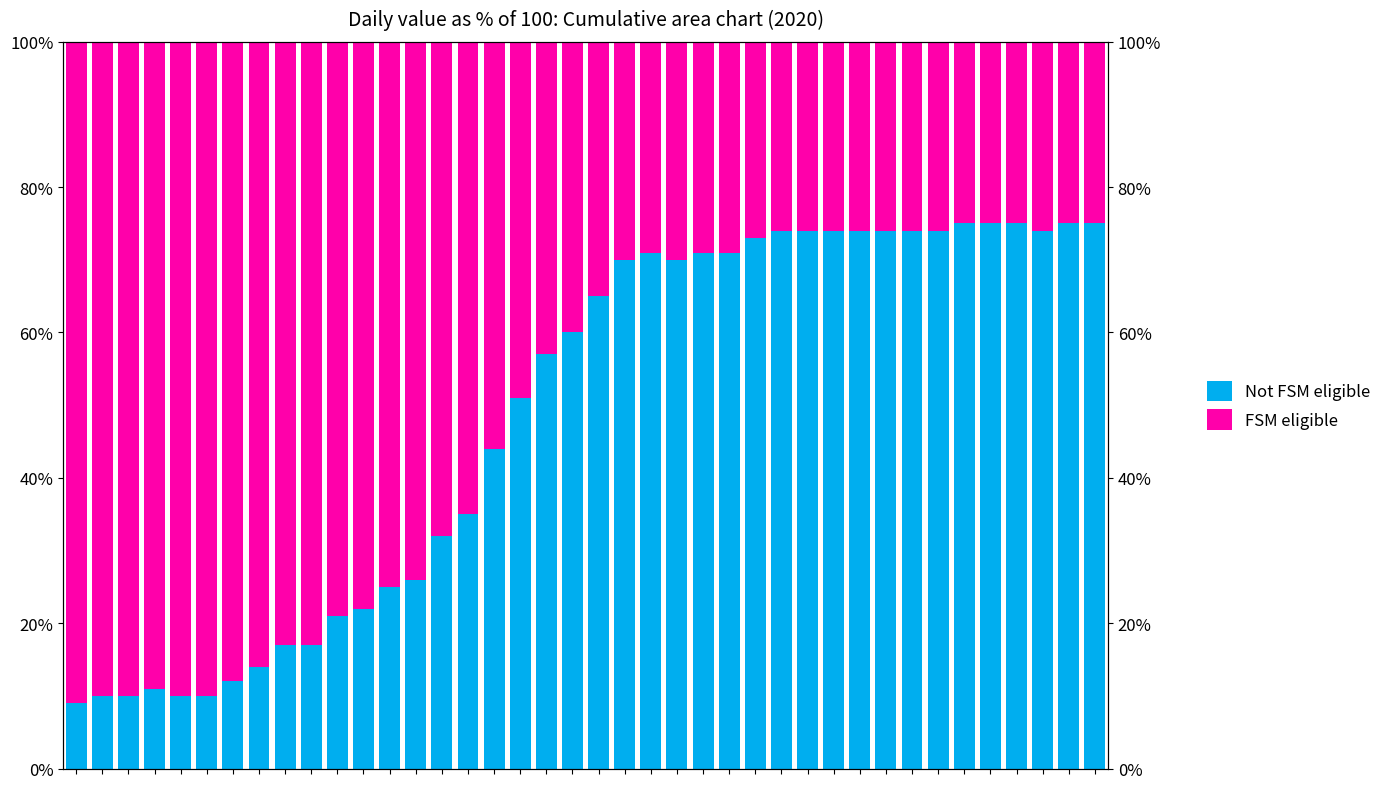

Reading left to right, list all the values displayed in this chart.

Not FSM eligible: 9.0	10.0	10.0	11.0	10.0	10.0	12.0	14.0	17.0	17.0	21.0	22.0	25.0	26.0	32.0	35.0	44.0	51.0	57.0	60.0	65.0	70.0	71.0	70.0	71.0	71.0	73.0	74.0	74.0	74.0	74.0	74.0	74.0	74.0	75.0	75.0	75.0	74.0	75.0	75.0
FSM eligible: 91.0	90.0	90.0	89.0	90.0	90.0	88.0	86.0	83.0	83.0	79.0	78.0	75.0	74.0	68.0	65.0	56.0	49.0	43.0	40.0	35.0	30.0	29.0	30.0	29.0	29.0	27.0	26.0	26.0	26.0	26.0	26.0	26.0	26.0	25.0	25.0	25.0	26.0	25.0	25.0